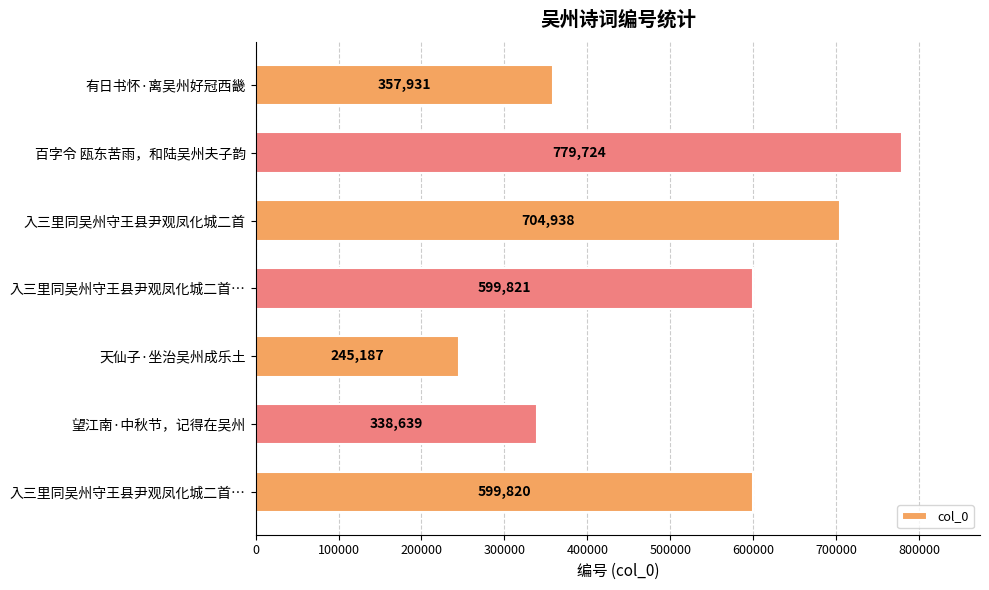

Count the number of data series in this chart.

1